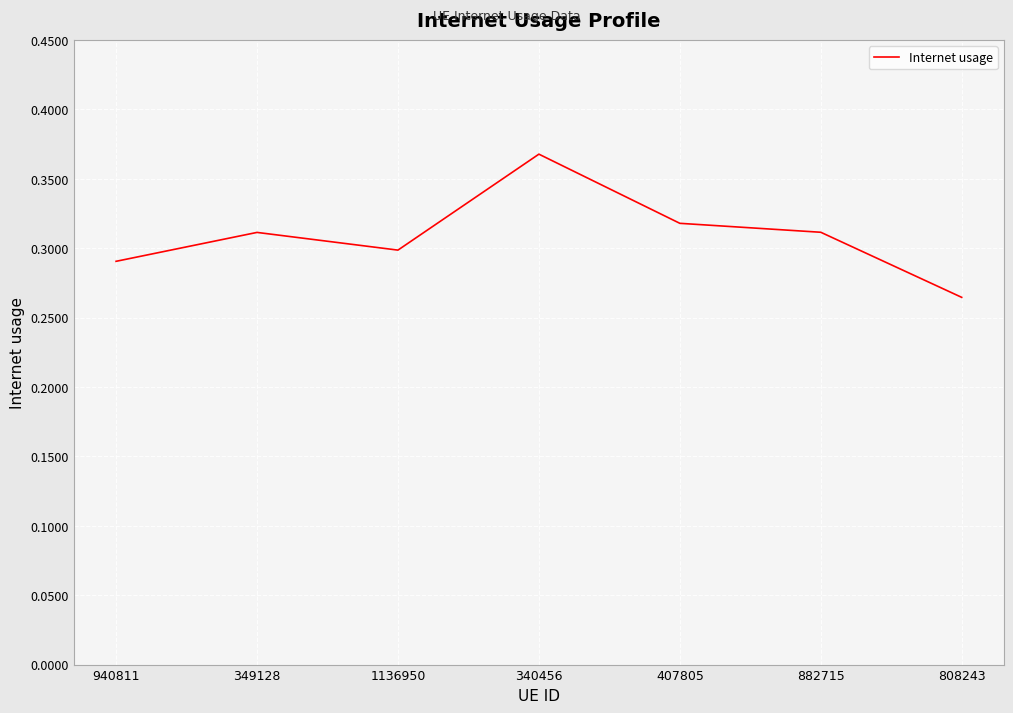

How many values are between 0 and 1?

7